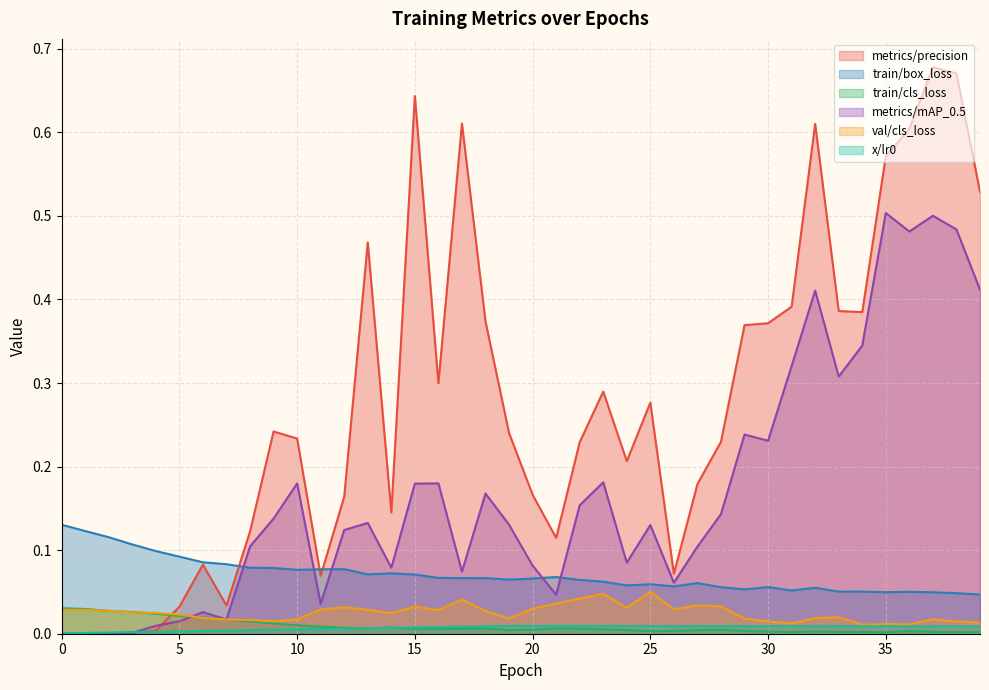

What are all the series names shown in the legend?

metrics/precision, train/box_loss, train/cls_loss, metrics/mAP_0.5, val/cls_loss, x/lr0